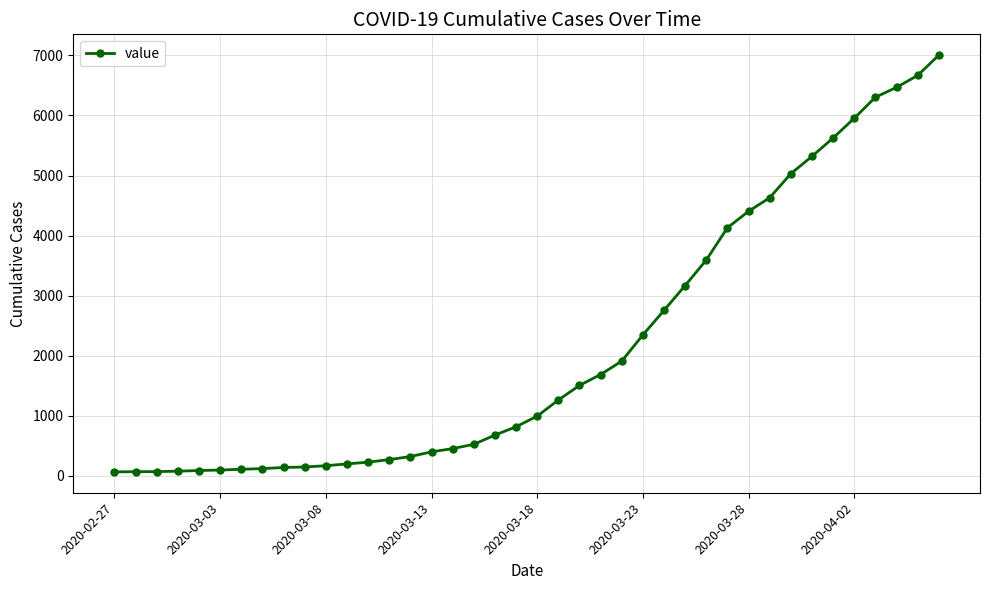

What is the sum of all values?

85760